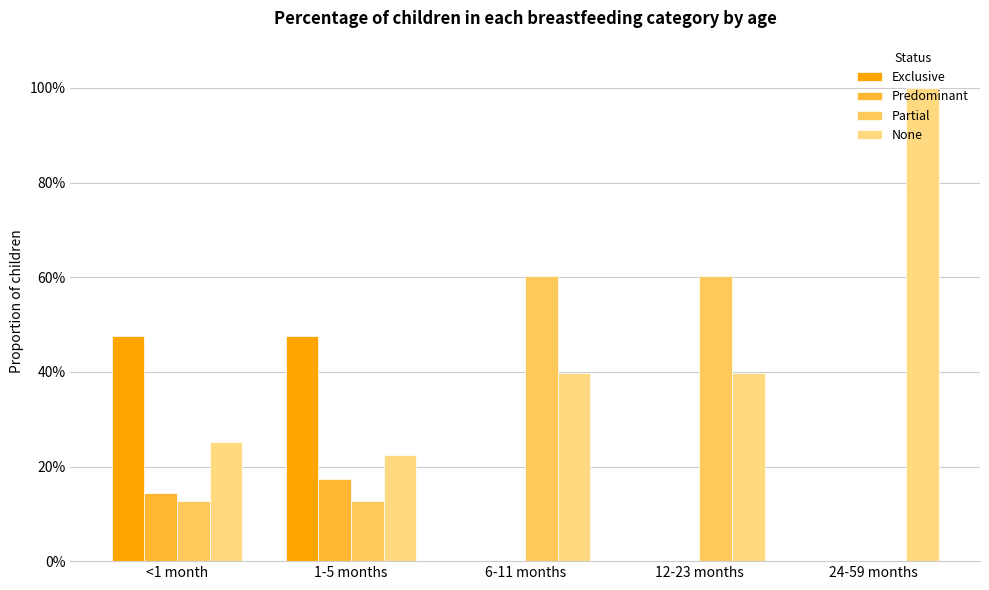

Are the bars horizontal?

No